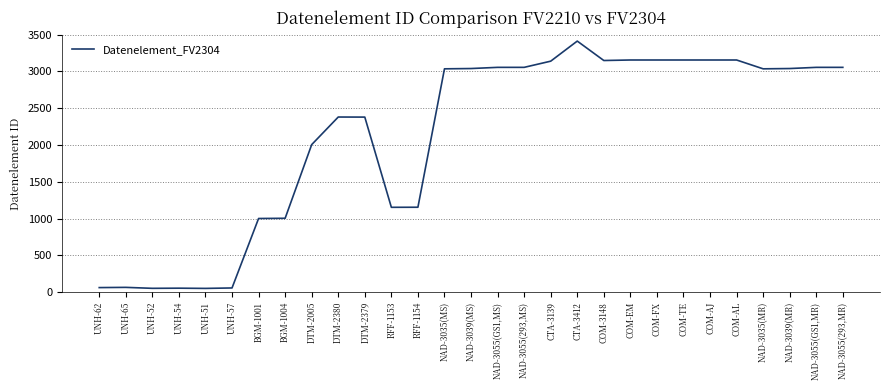

Where is the data nearest to the value 1731?

DTM-2005